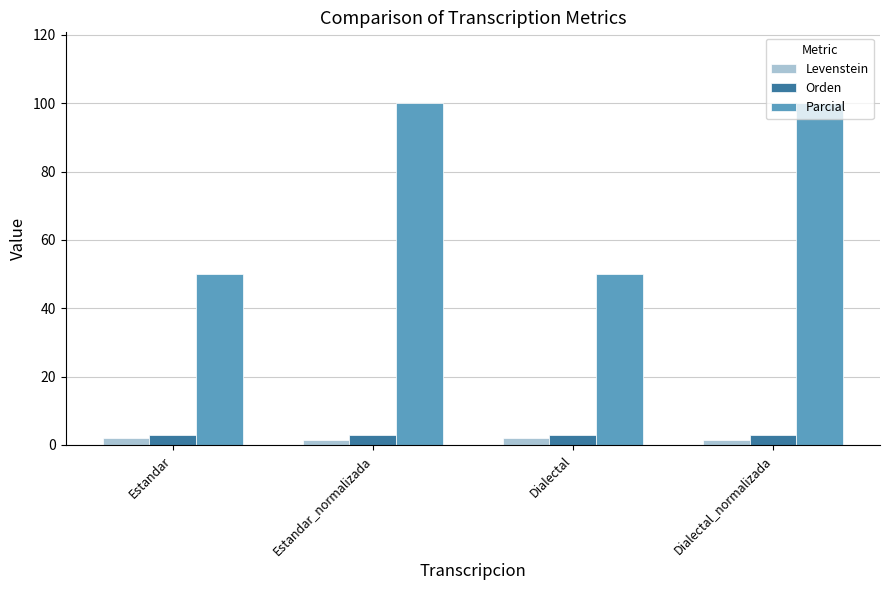

What is the greatest value displayed?

100.0